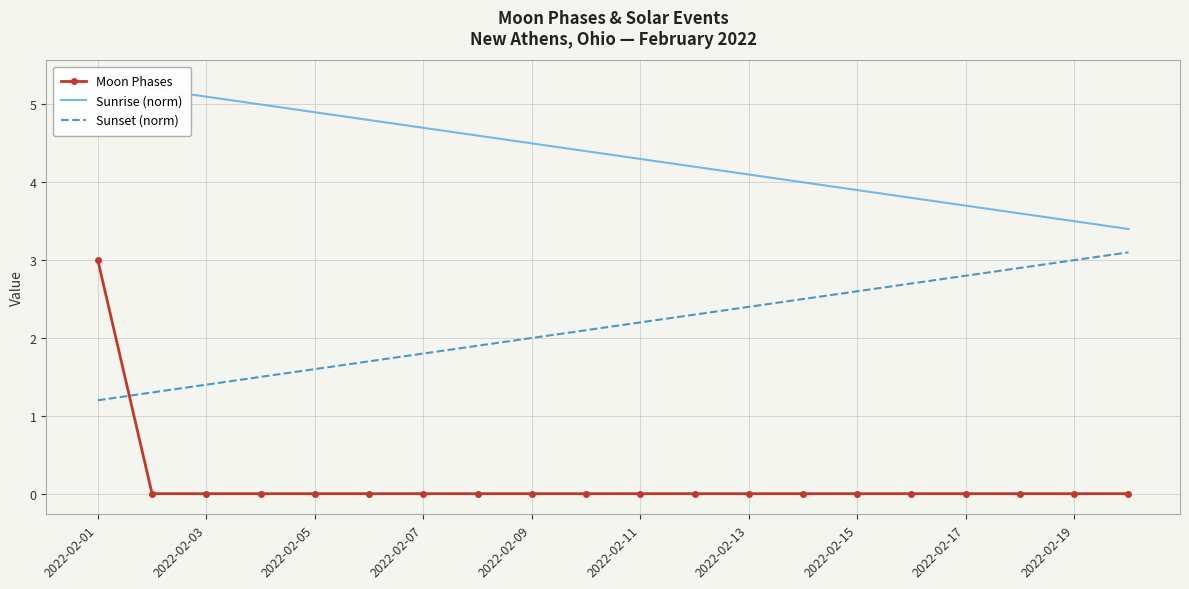

True or false: Sunrise (norm) and Moon Phases intersect in this chart.

False